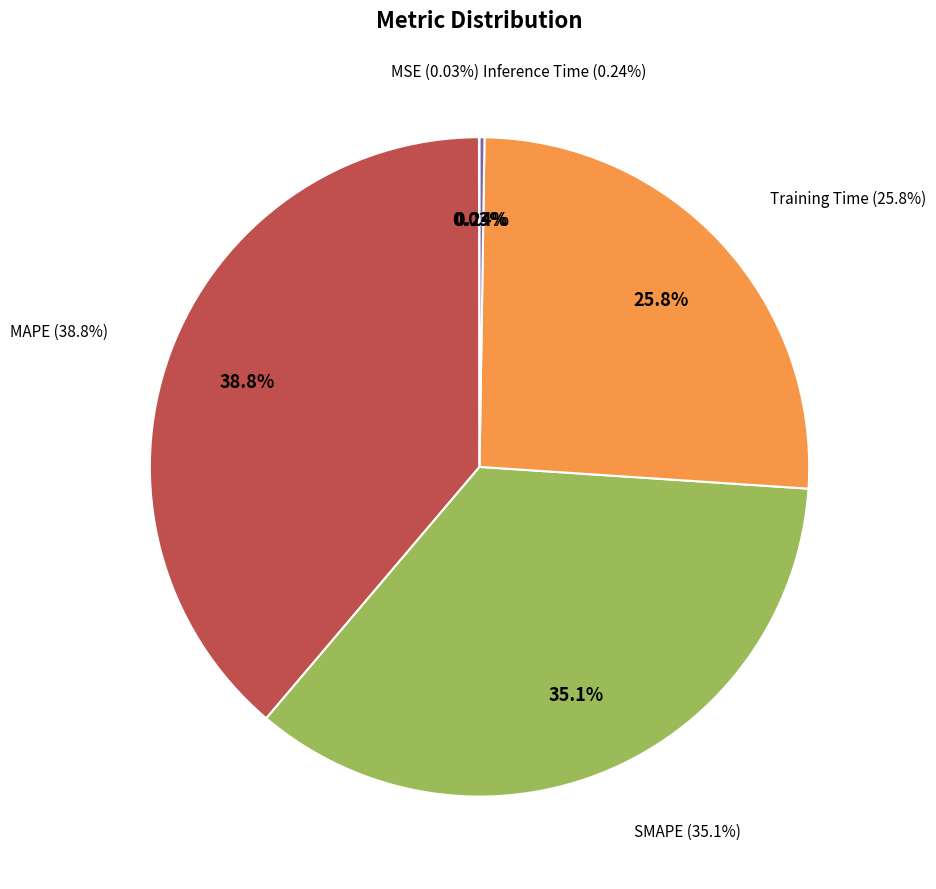

How many slices are in this pie chart?

5